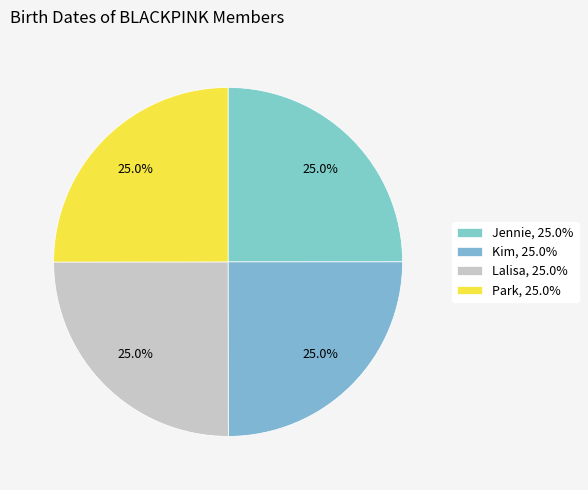

What percentage is NOT represented by Kim?

75.0%